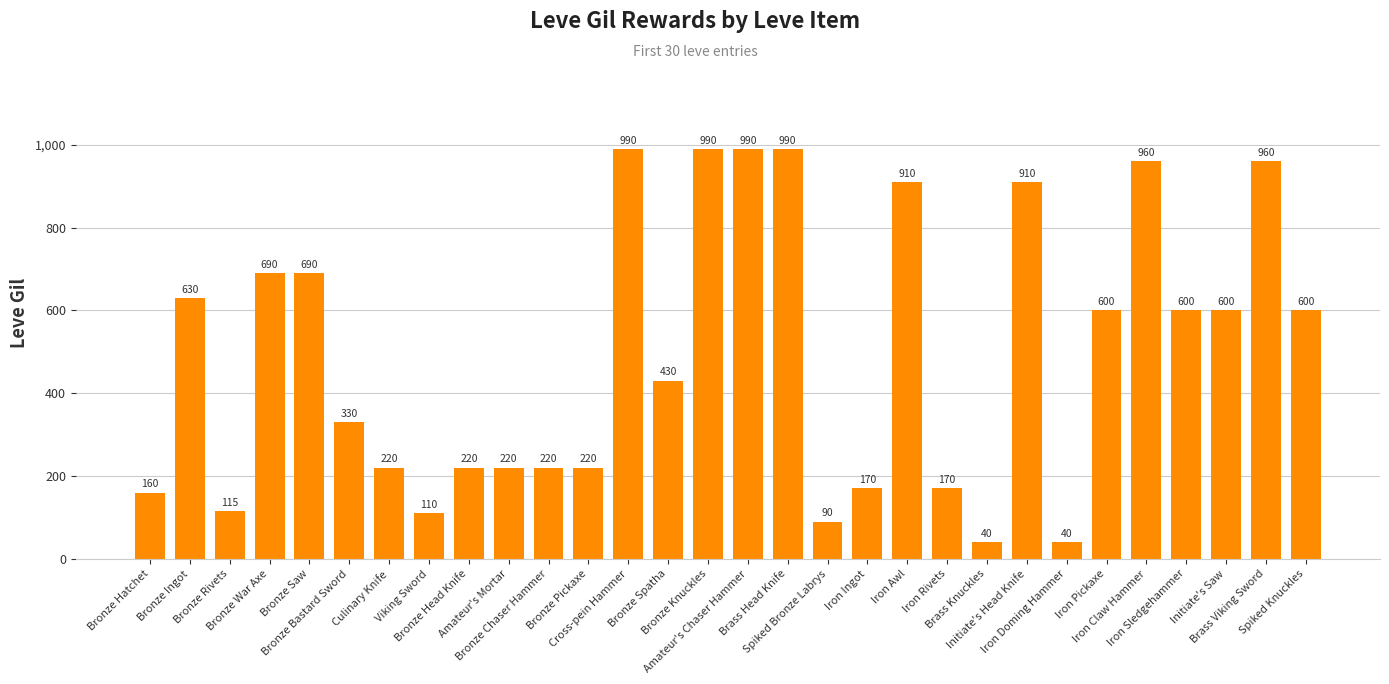

What is the average value?

496